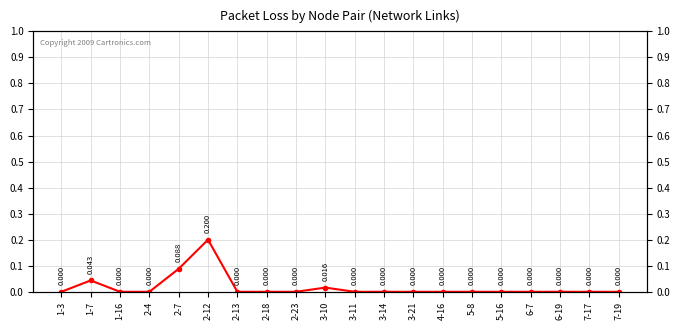

What is the label of the 9th point from the right?

3-14